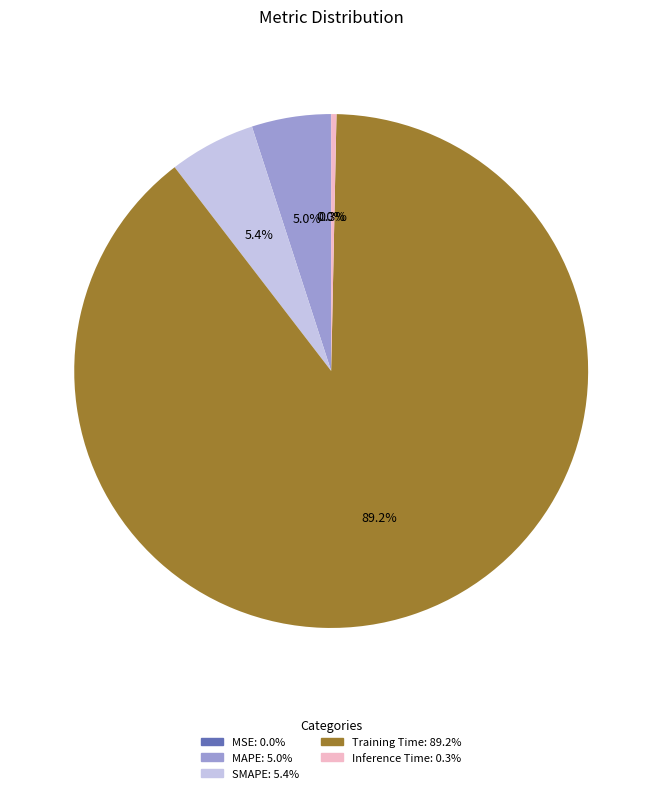

Between Inference Time and Training Time, which is larger?

Training Time